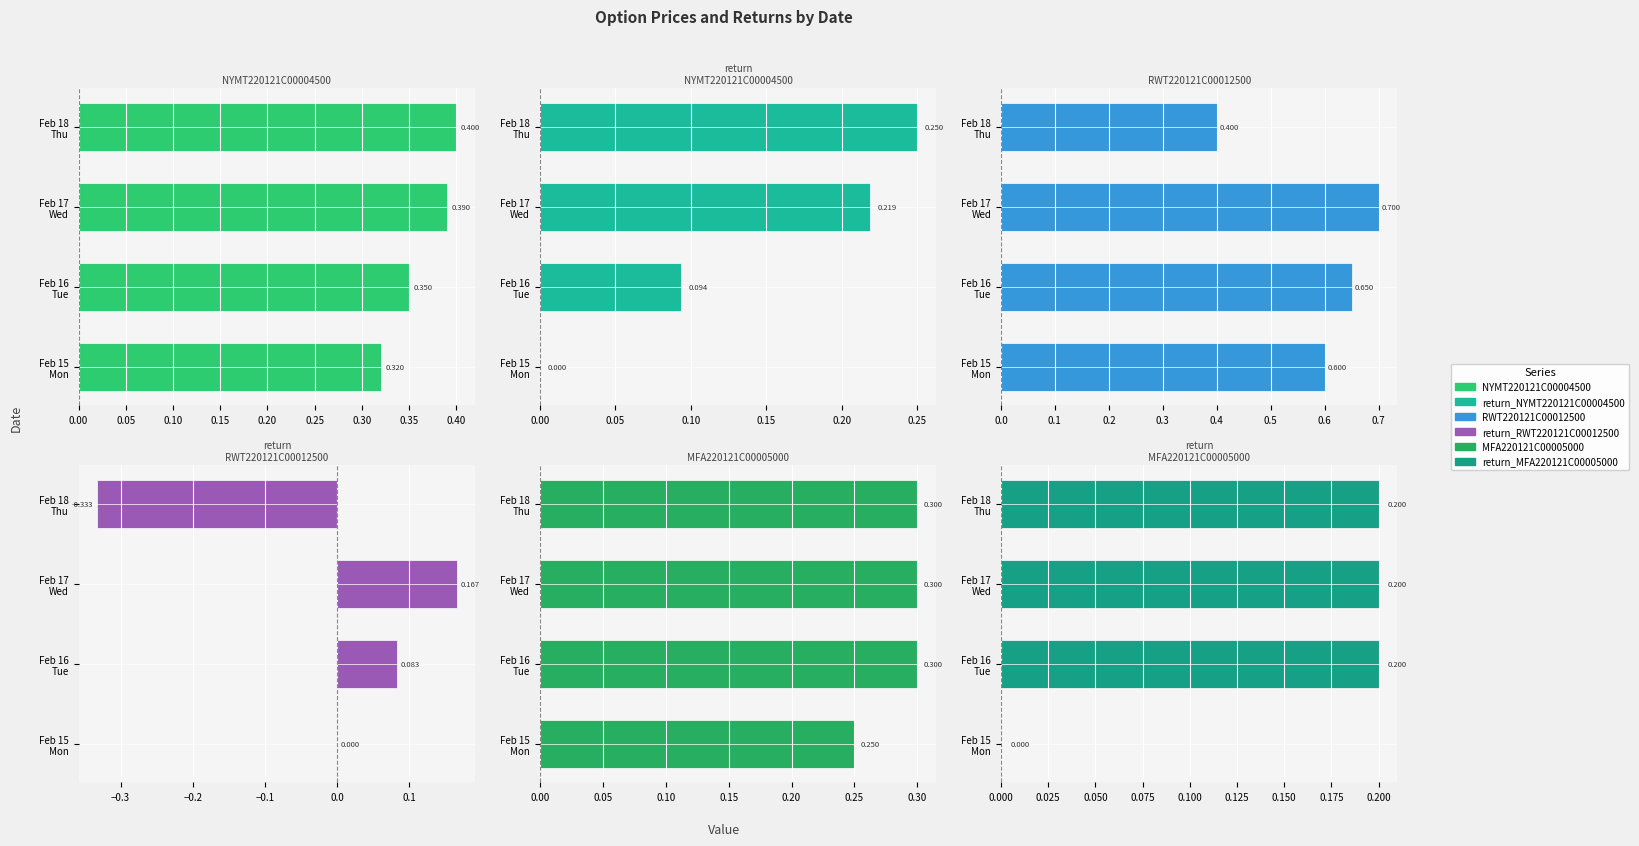

What is the difference between the highest and lowest values at 0.10?

0.5